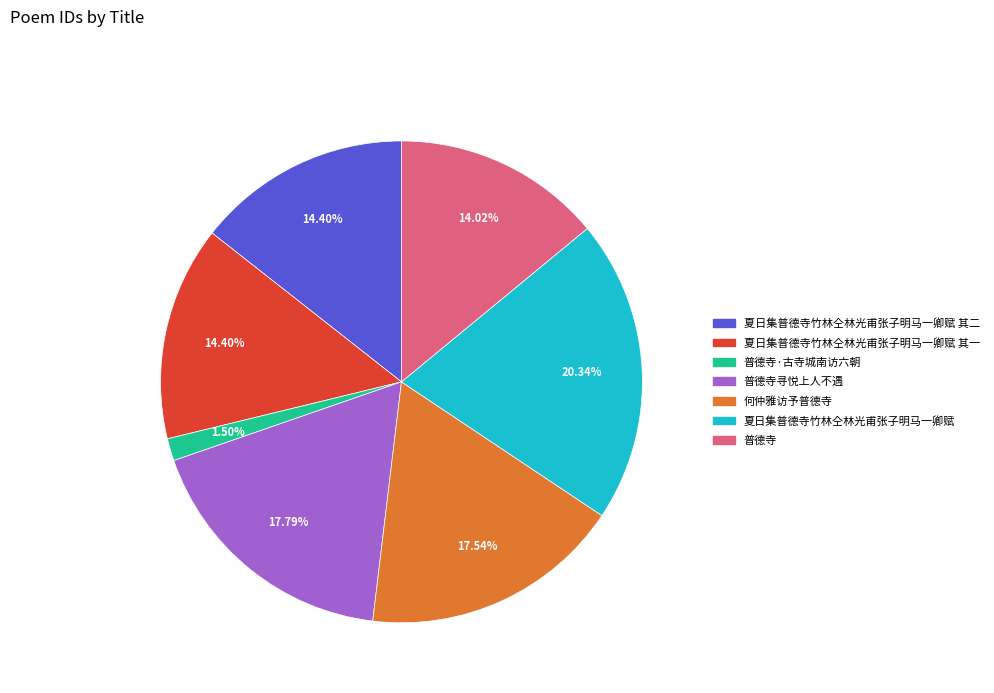

Is there any slice that represents more than half of the pie?

No